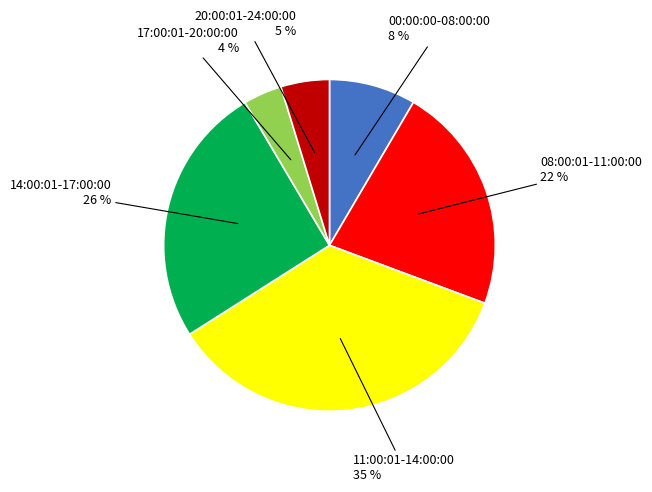

To the nearest percent, what is the average slice percentage?

17%